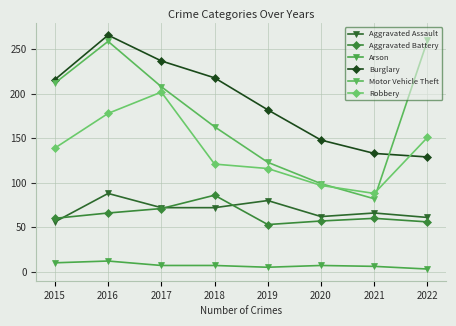

Count the number of data series in this chart.

6